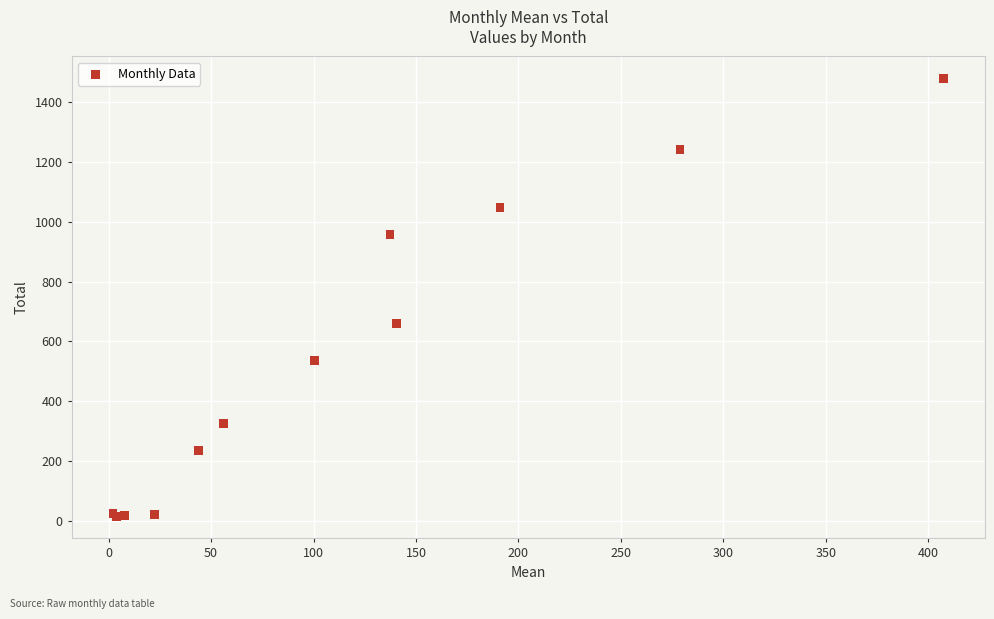

What Y value in the scatter plot is closest to 747?

658.9